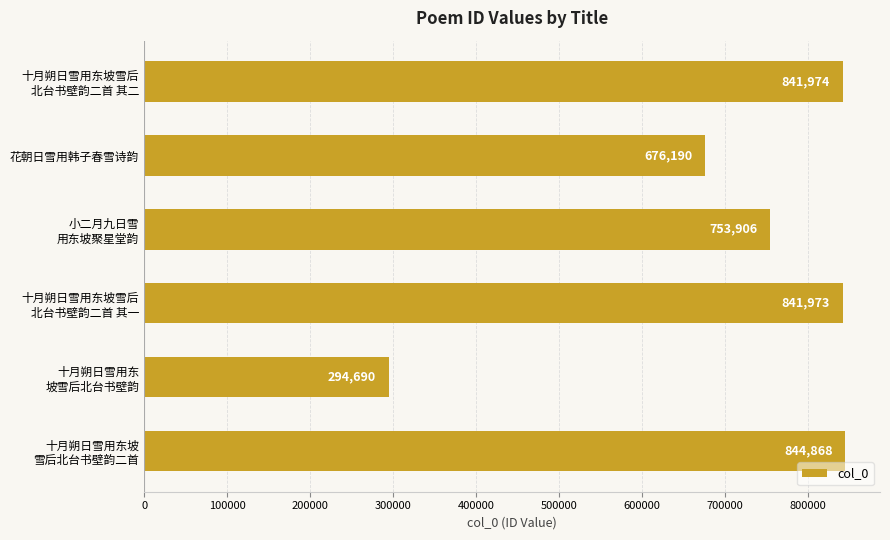

What is the difference between the maximum and minimum values?

550178